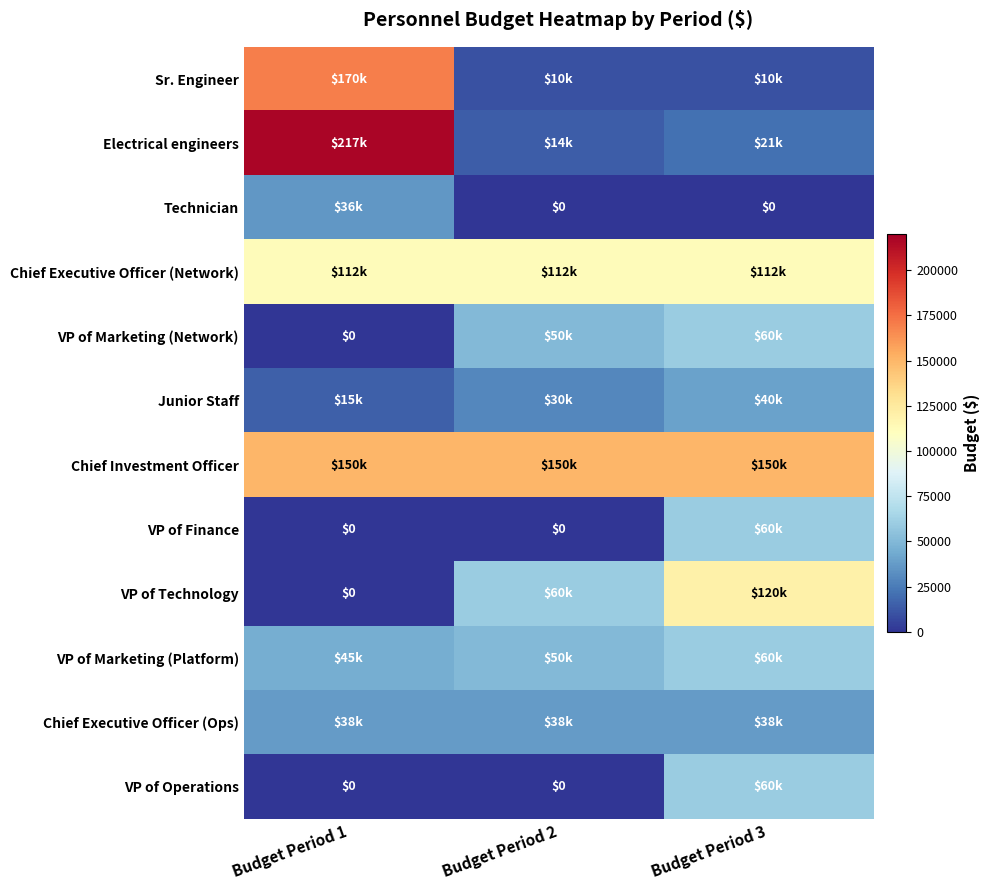

At Budget Period 2, list the series in order from smallest to largest.

Technician, VP of Finance, VP of Operations, Sr. Engineer, Electrical engineers, Junior Staff, Chief Executive Officer (Ops), VP of Marketing (Network), VP of Marketing (Platform), VP of Technology, Chief Executive Officer (Network), Chief Investment Officer